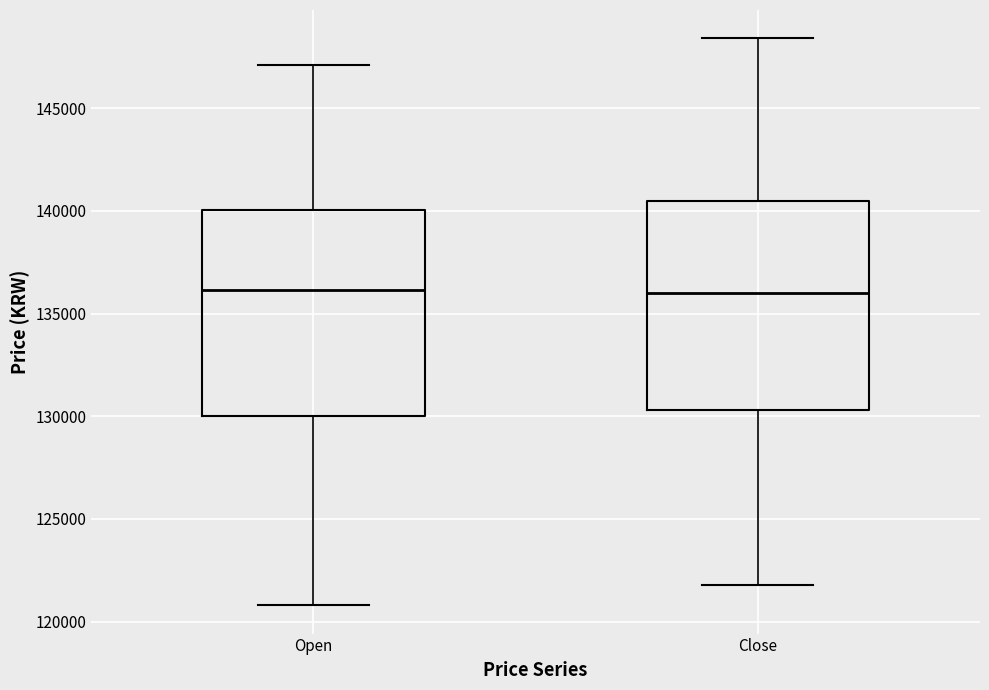

Where is the upper edge of the box for Close on the y-axis? The values are not printed on the chart, so give them approximately, as read against the axis.

140500